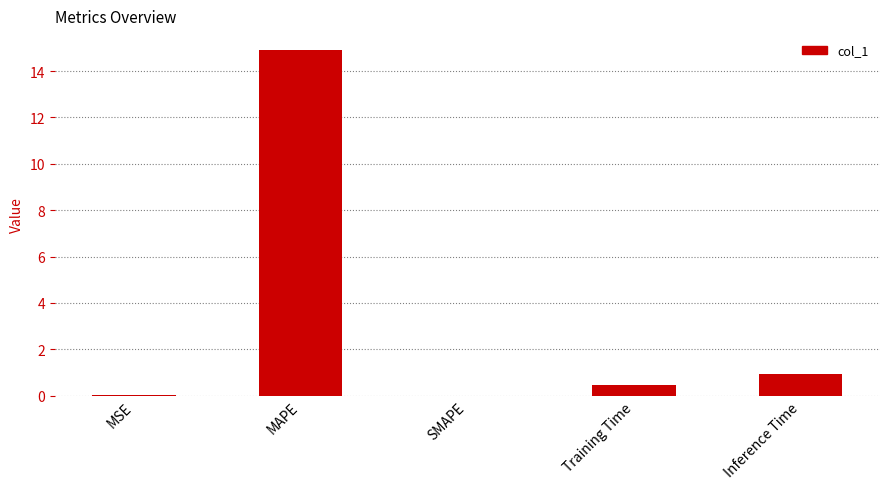

Which has a higher value, SMAPE or MAPE?

MAPE